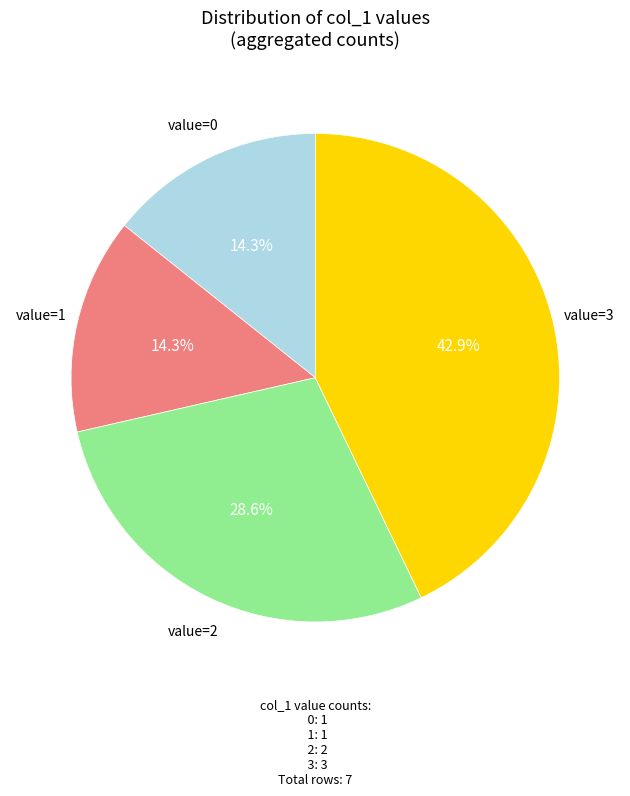

Is there any slice that represents more than half of the pie?

No